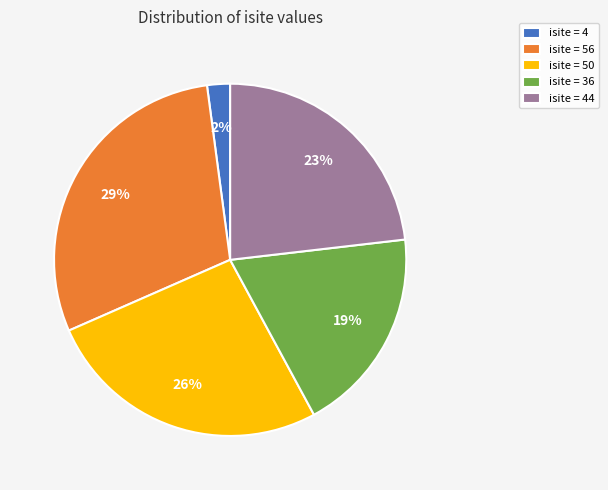

Is the sum of isite = 50 and isite = 36 greater than half?

No